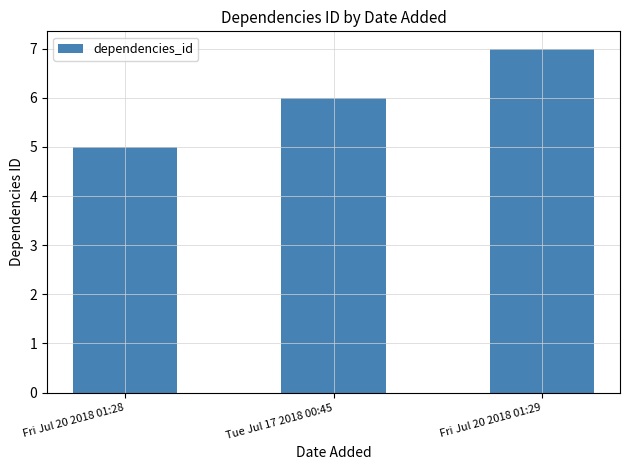

Reading left to right, what are all the values shown in this chart?

5	6	7